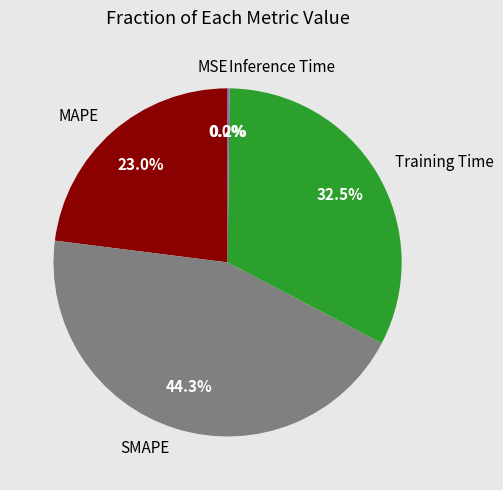

To the nearest percent, what is the difference between the largest and smallest slice percentages?

44%